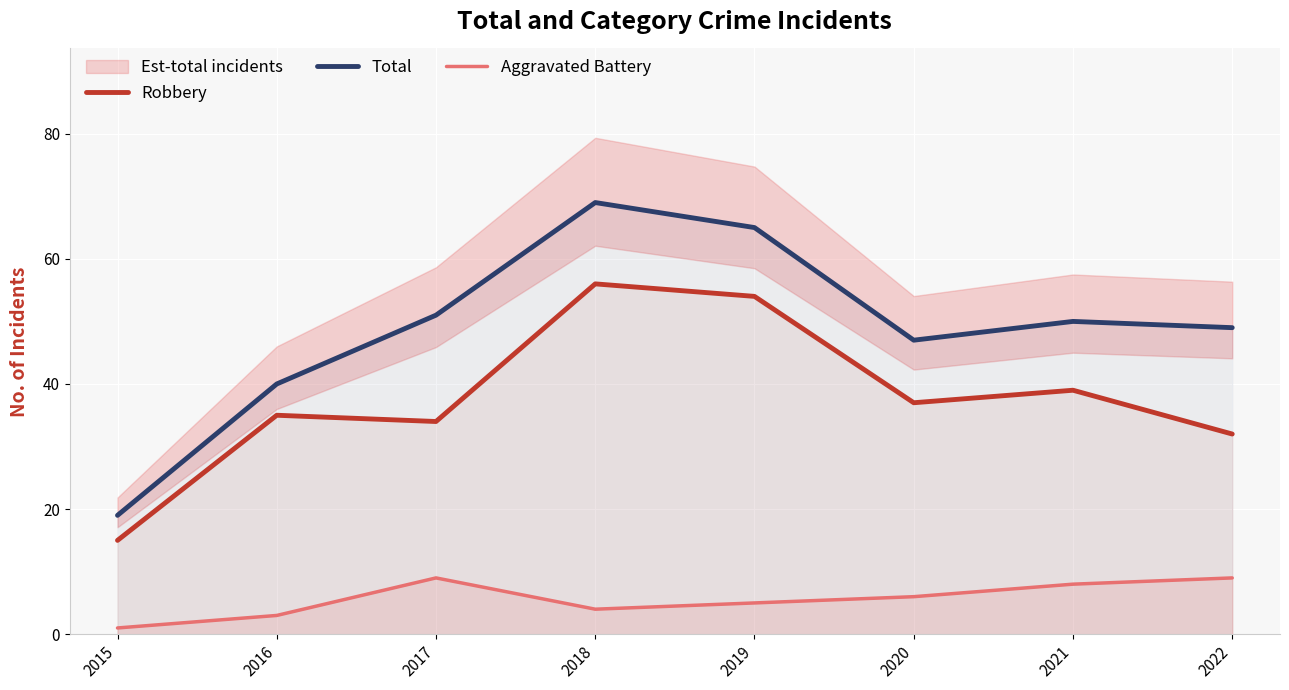

At which category does the chart reach its minimum across all series?

2015